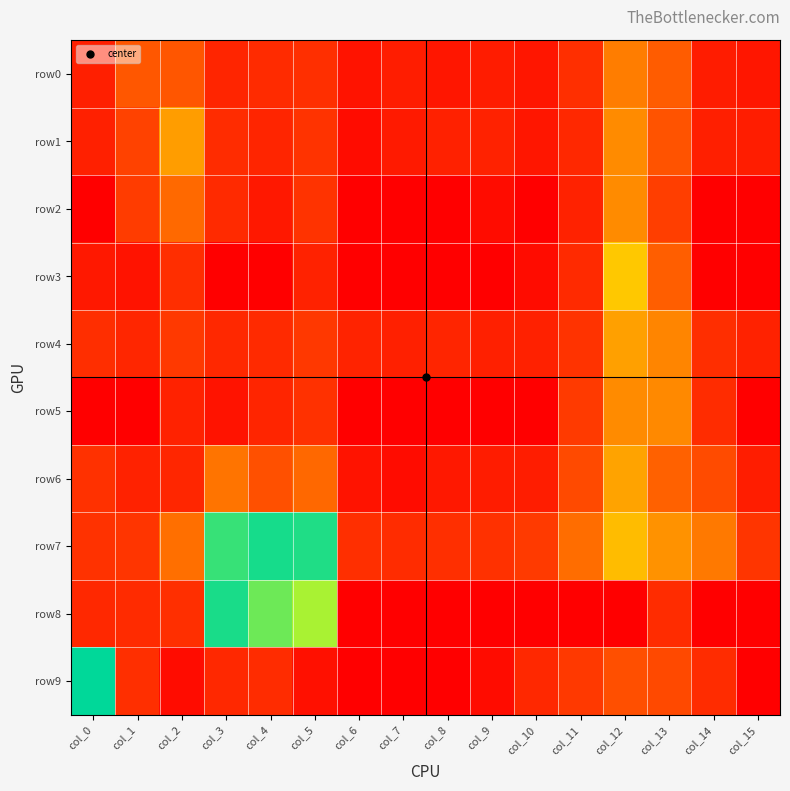

Which series has the widest spread of values?

row9